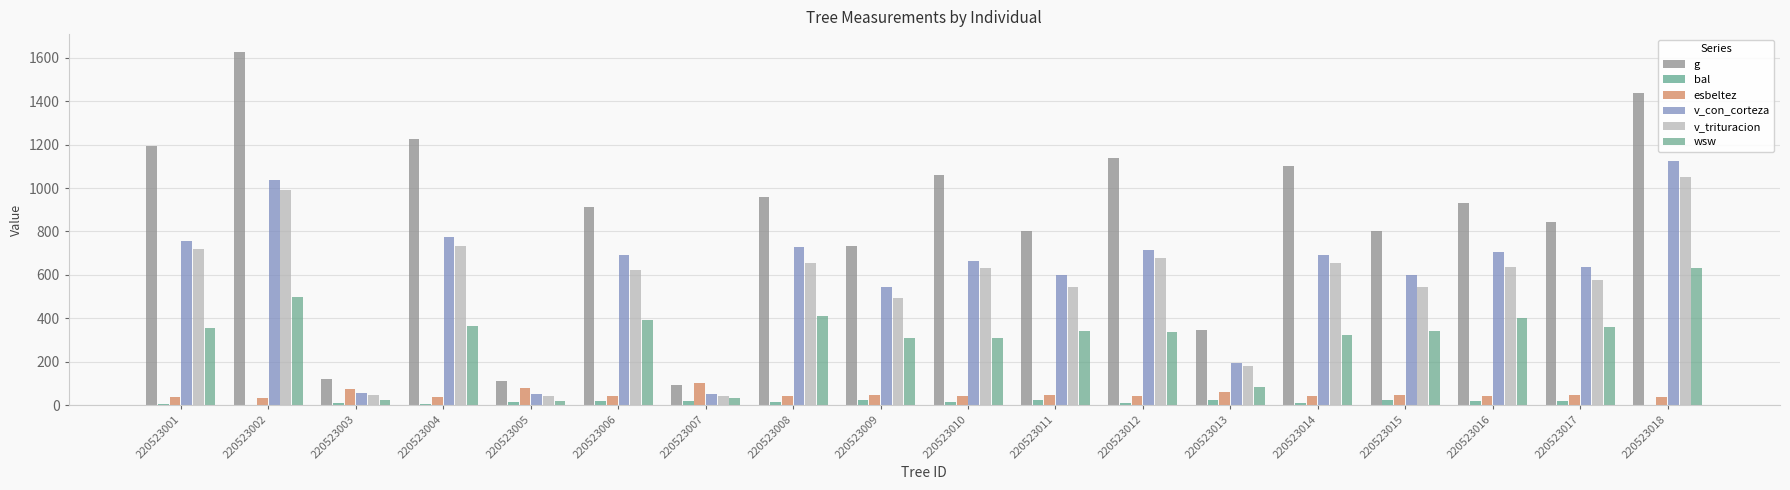

How many groups of bars are there?

18